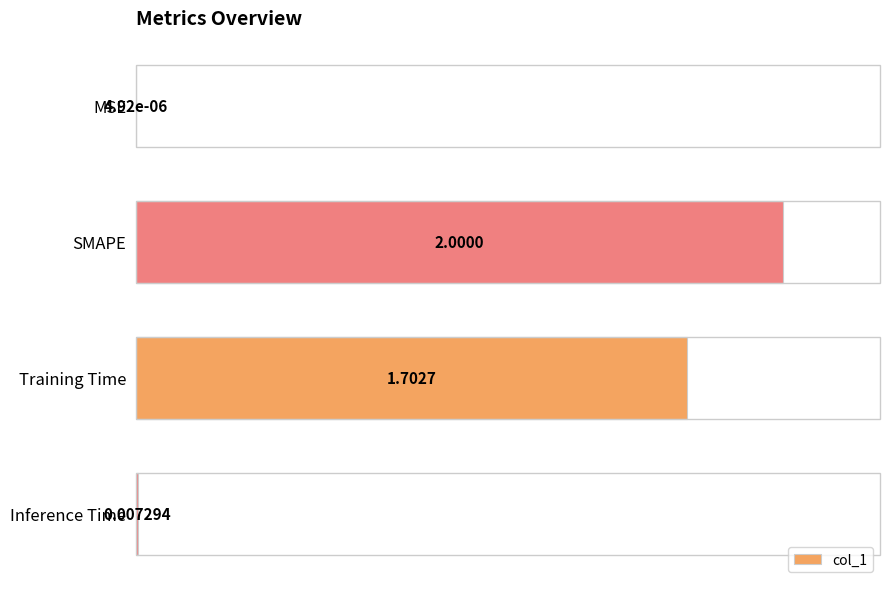

What is the change in value from MSE to Training Time?

+85.1